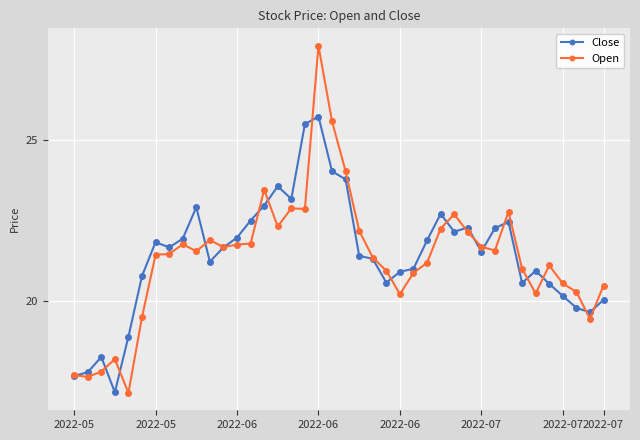

How many categories are shown in the chart?

40